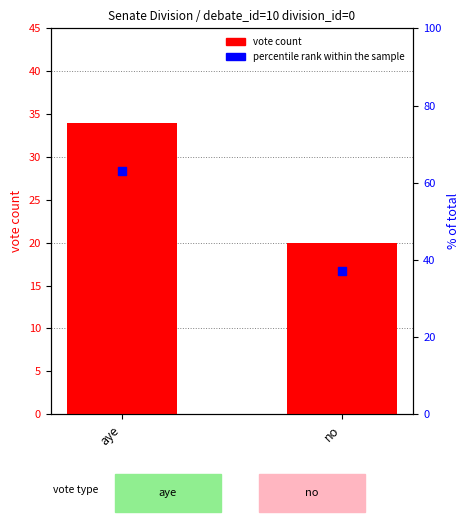

Which series has the widest spread of Y values?

percentile rank within the sample